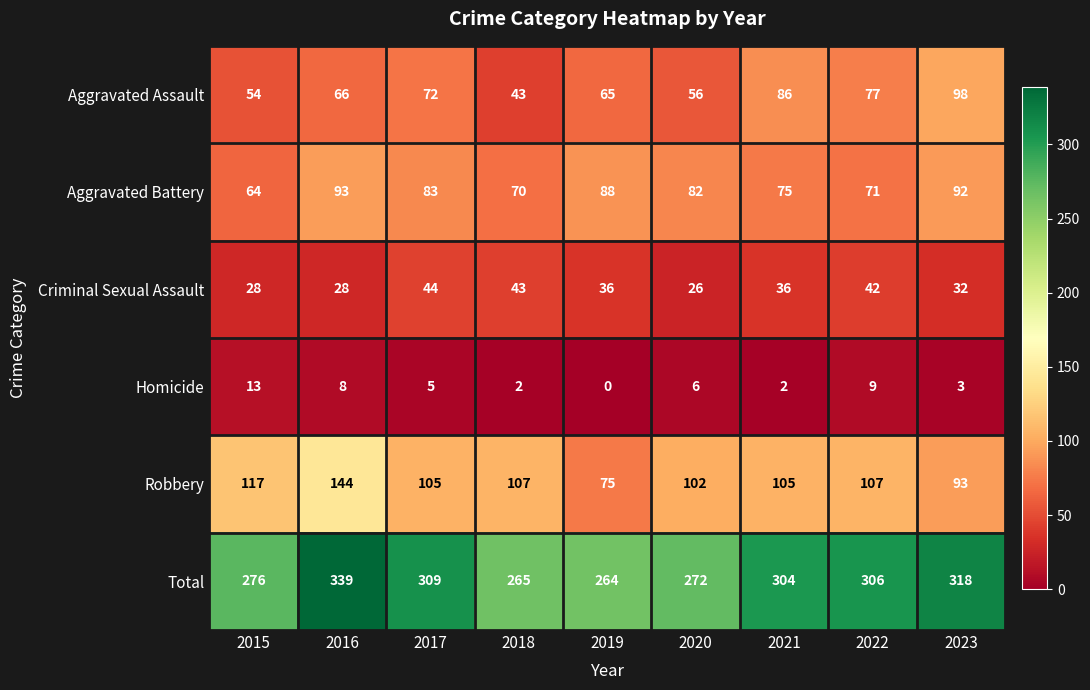

At which category does the chart reach its peak across all series?

2016